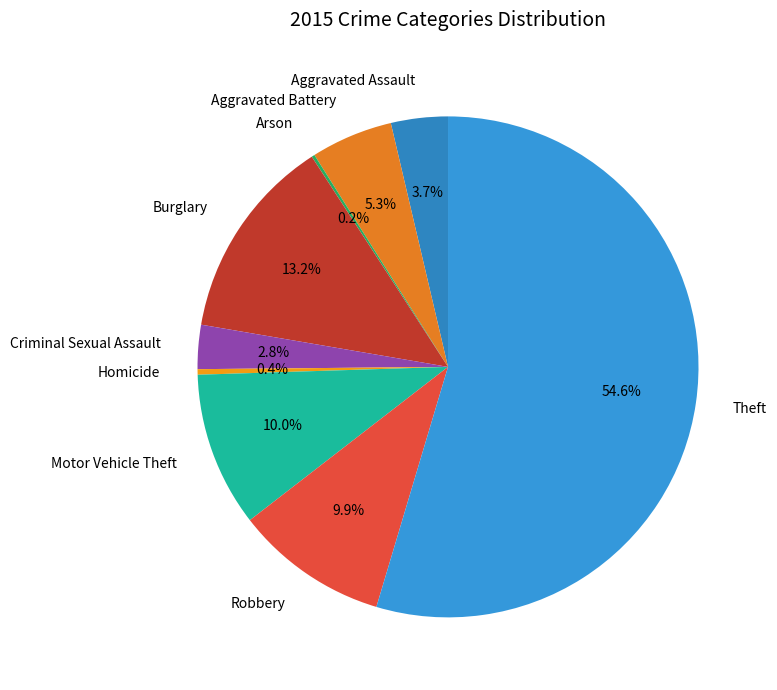

Which category has the biggest portion of the pie?

Theft